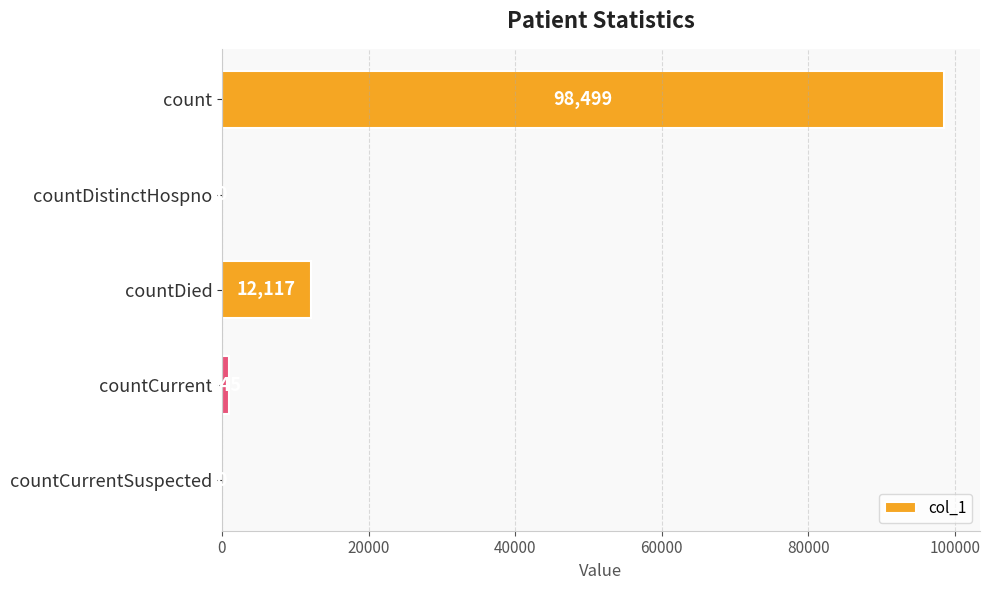

What is the average value?

22312